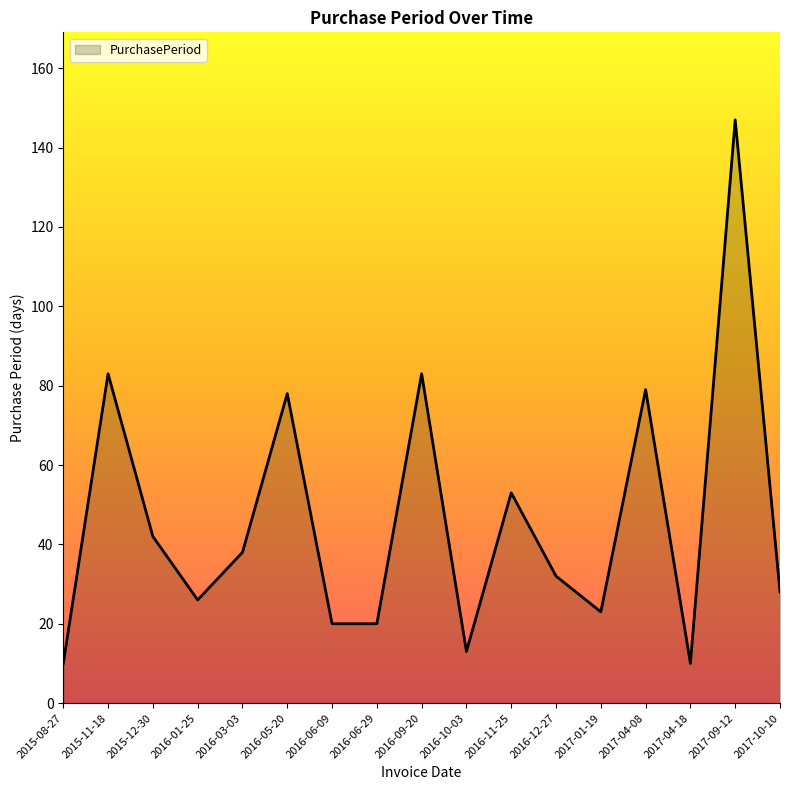

What is the change in value from 2015-08-27 to 2016-09-20?

+73